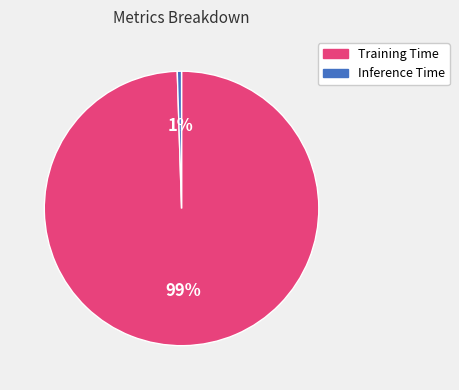

Count the number of slices in the pie.

2